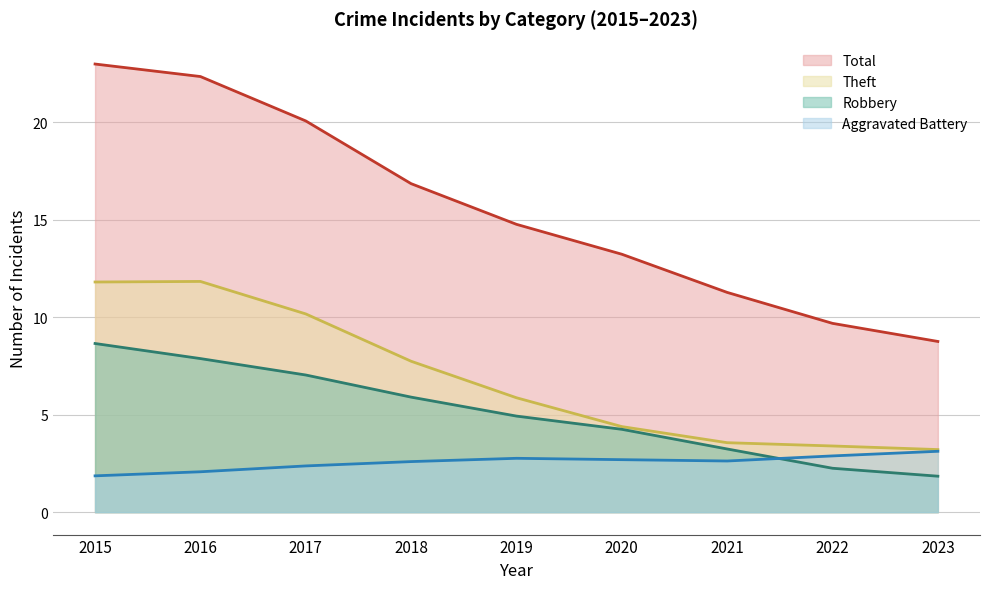

Which series has the largest total across all categories?

Total